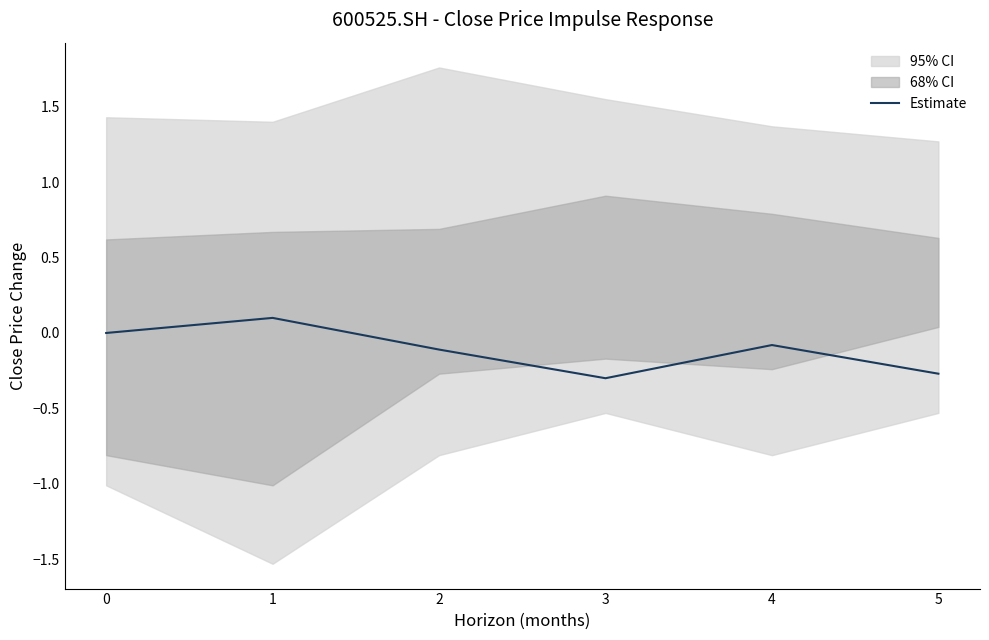

Reading left to right, extract all data points from this chart.

0.0	0.1	-0.1	-0.3	-0.1	-0.3